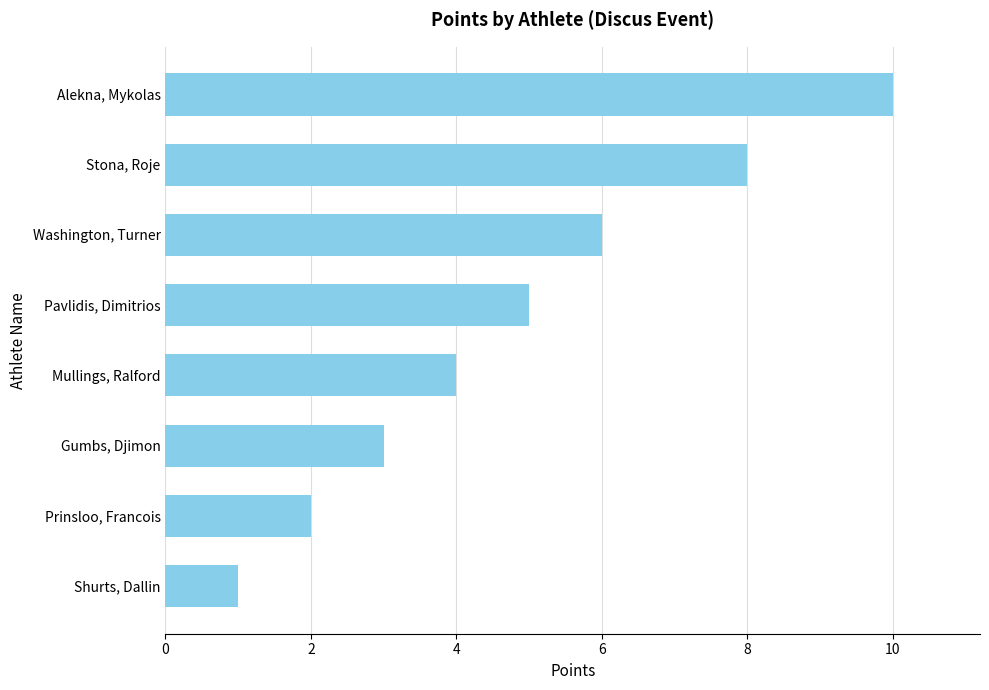

The value at Alekna, Mykolas is 10. True or false?

True